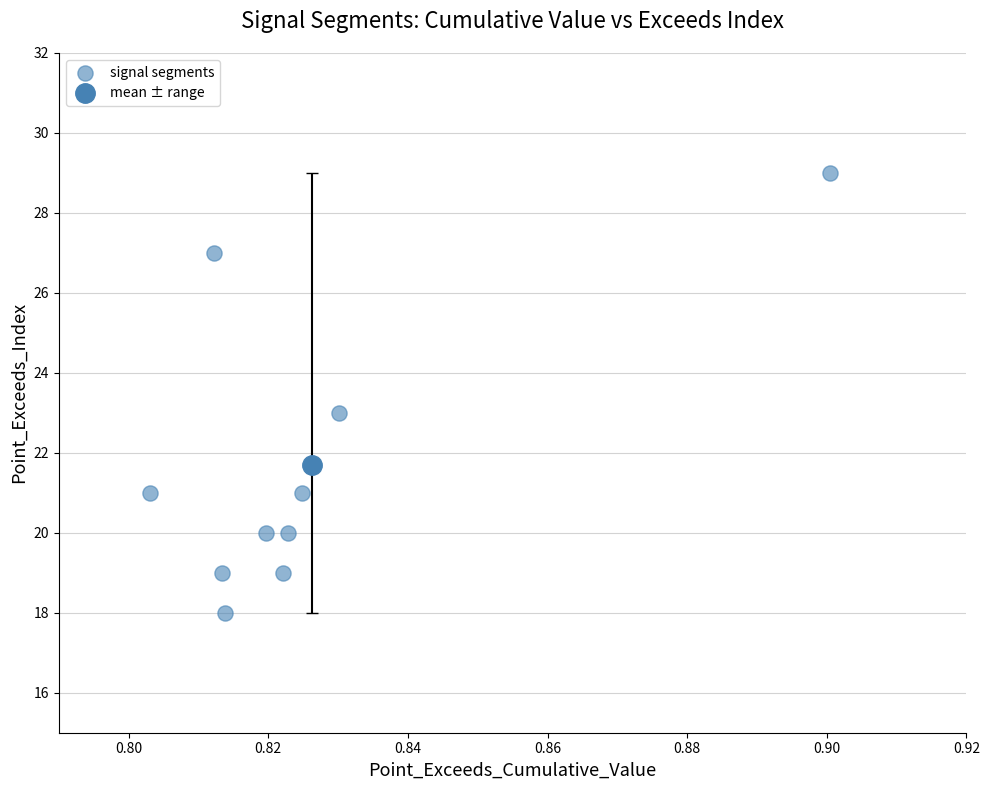

What is the range of Y values (max minus min)?

11